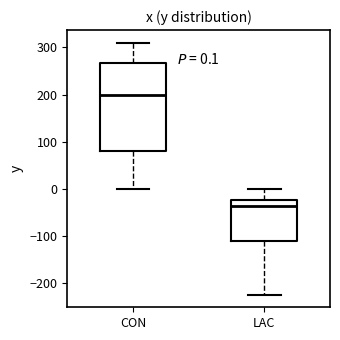

Comparing the boxes themselves (not the whiskers), which one is the tallest?

CON